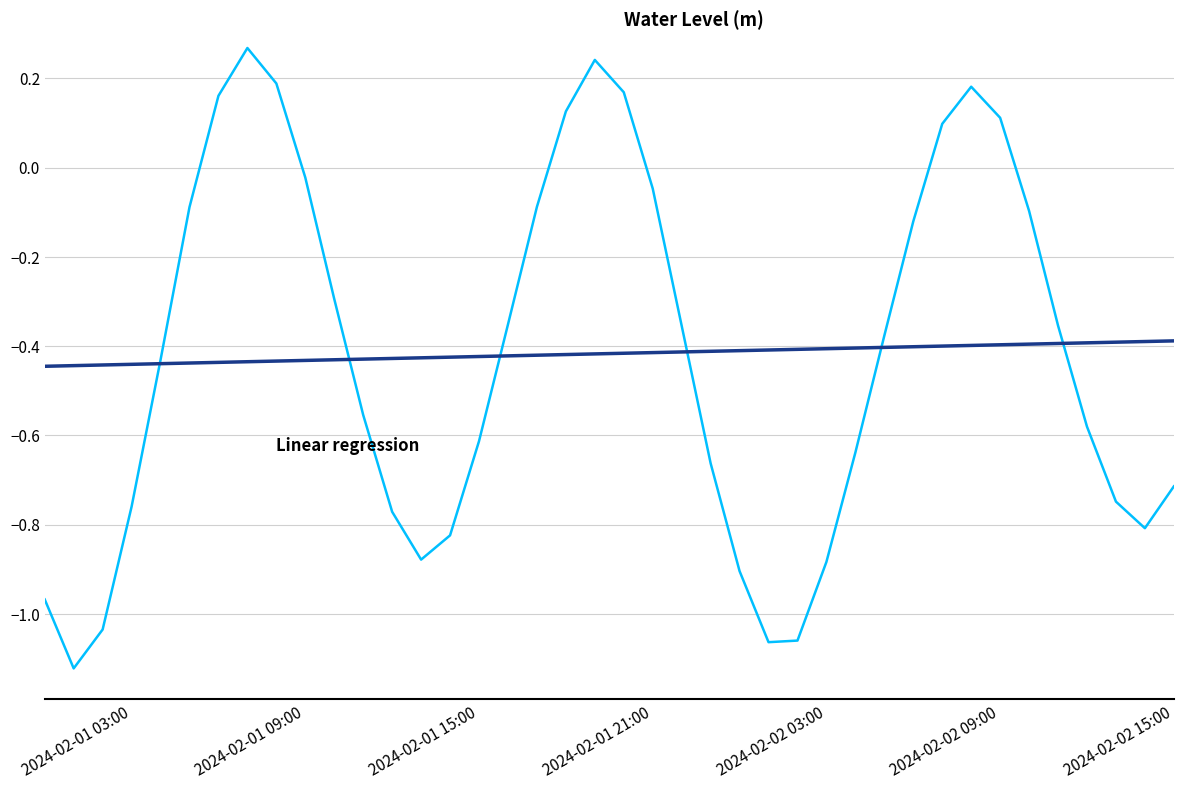

What is the total value across all series at 2024-02-02 09:00?

-0.3